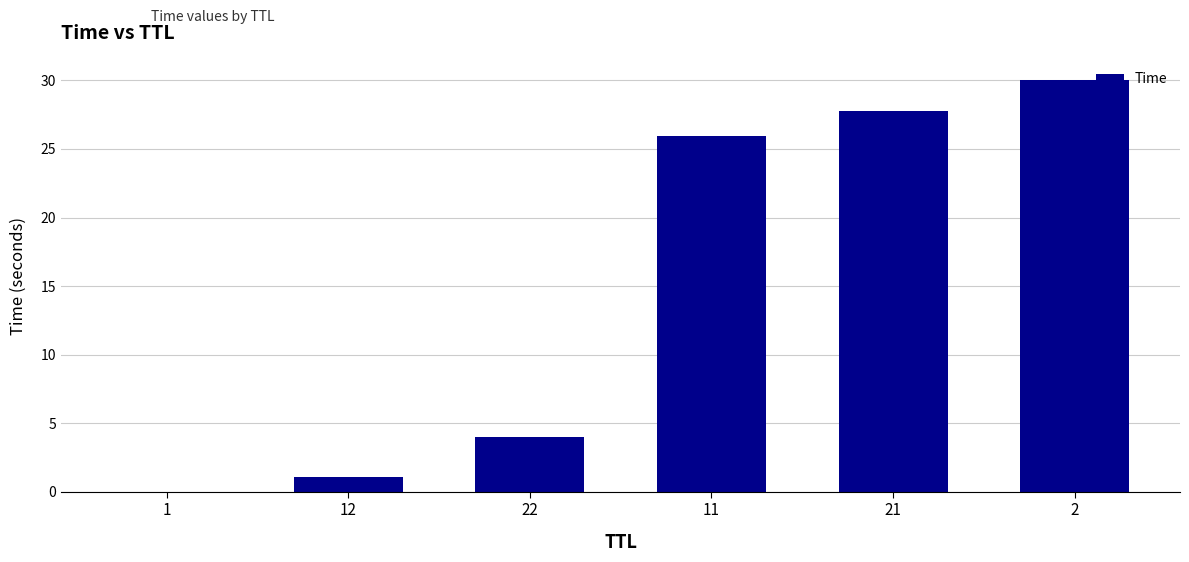

What is the maximum value shown in the chart?

30.0